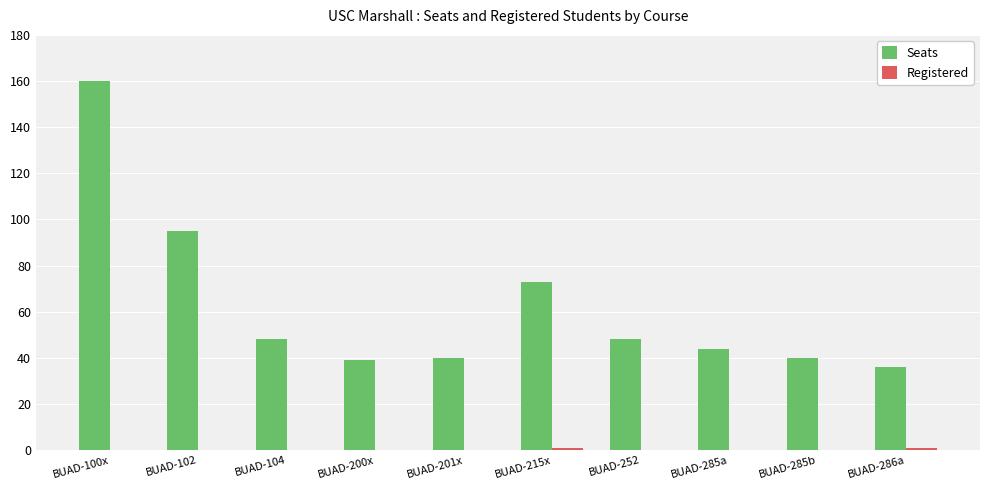

How many categories are shown in the chart?

10